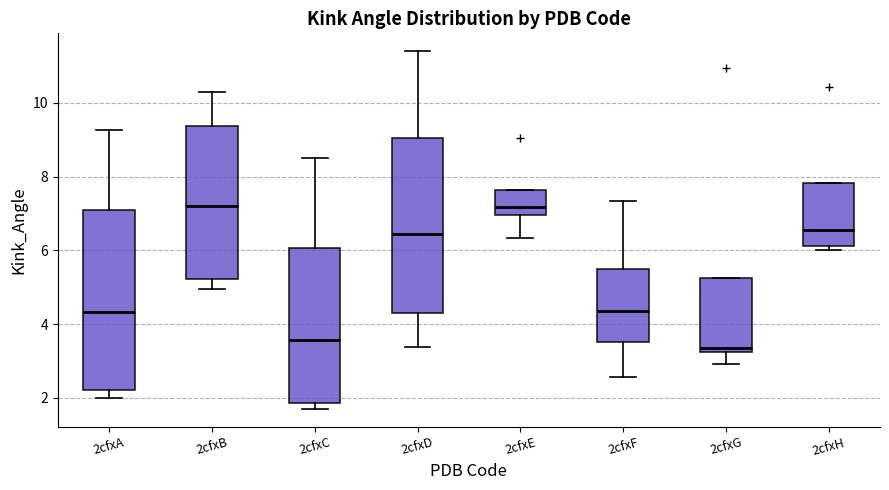

Reading left to right, read every box against the y-axis: the position of its median line, the range the box covers, and the ends of its whiskers. The values are not printed on the chart, so give them approximately, as read against the axis.

2cfxA: median 4.4, box 2.2 to 7.0, whiskers 2.0 to 9.2
2cfxB: median 7.2, box 5.2 to 9.4, whiskers 5.0 to 10.4
2cfxC: median 3.6, box 1.8 to 6.0, whiskers 1.8 (just below the box's lower edge) to 8.4
2cfxD: median 6.4, box 4.2 to 9.0, whiskers 3.4 to 11.4
2cfxE: median 7.2, box 7.0 to 7.6, whiskers 6.4 to 7.6
2cfxF: median 4.4, box 3.6 to 5.6, whiskers 2.6 to 7.4
2cfxG: median 3.4, box 3.2 to 5.2, whiskers 3.0 to 5.2
2cfxH: median 6.6, box 6.2 to 7.8, whiskers 6.0 to 7.8